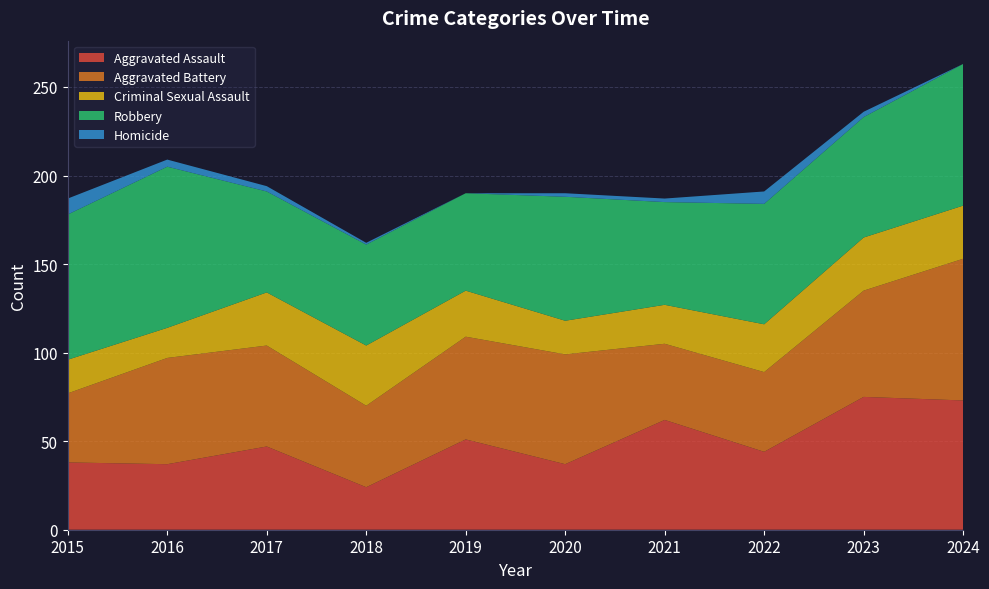

Reading left to right, list all the values displayed in this chart.

Aggravated Assault: 38	37	47	24	51	37	62	44	75	73
Aggravated Battery: 39	60	57	46	58	62	43	45	60	80
Criminal Sexual Assault: 19	17	30	34	26	19	22	27	30	30
Robbery: 82	91	57	57	55	70	58	68	68	80
Homicide: 9	4	3	1	0	2	2	7	3	0